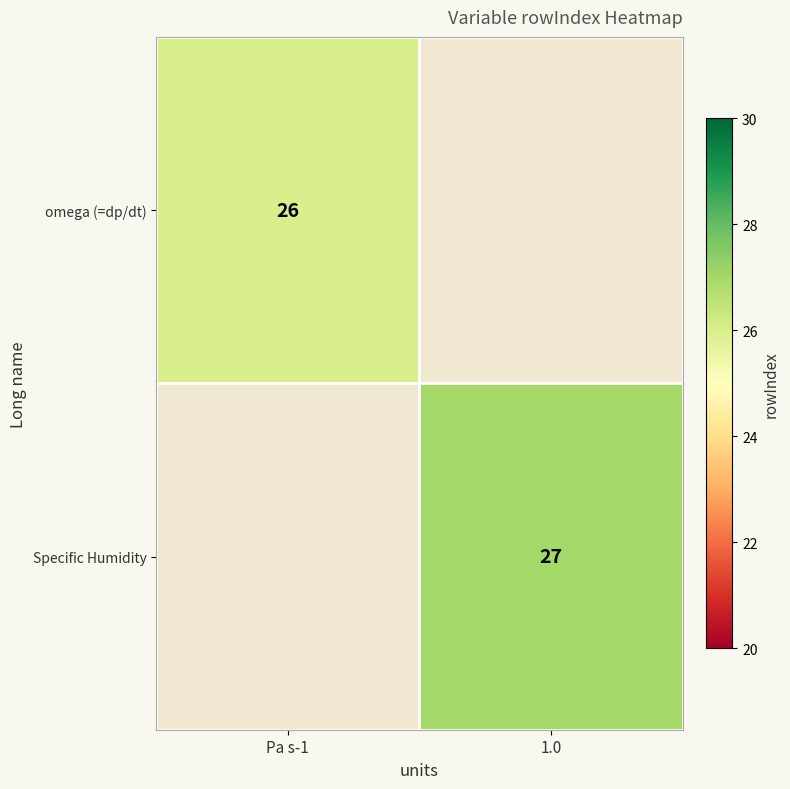

Is it true that Specific Humidity equals 18 at 1.0?

False